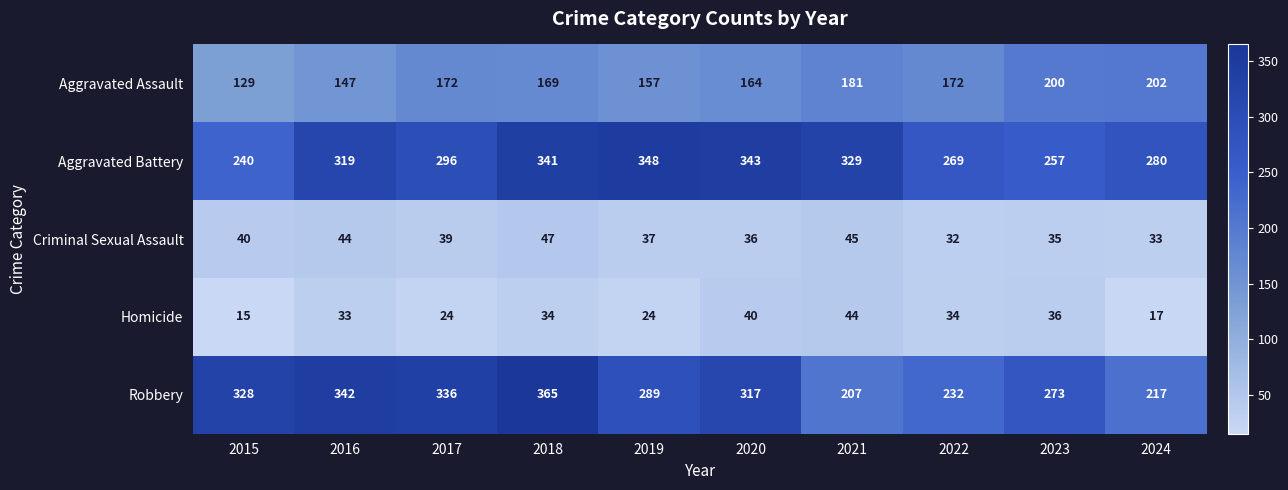

The value of Robbery at 2022 is 131. True or false?

False